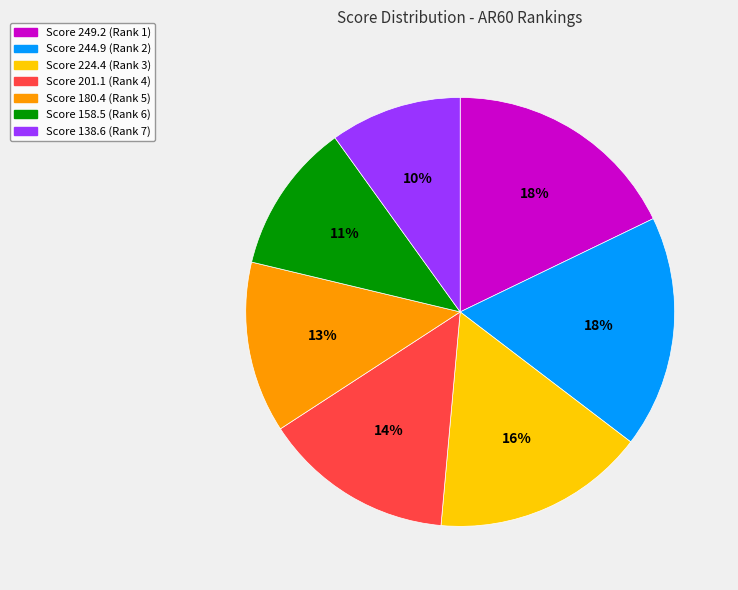

Is there any slice that represents more than half of the pie?

No